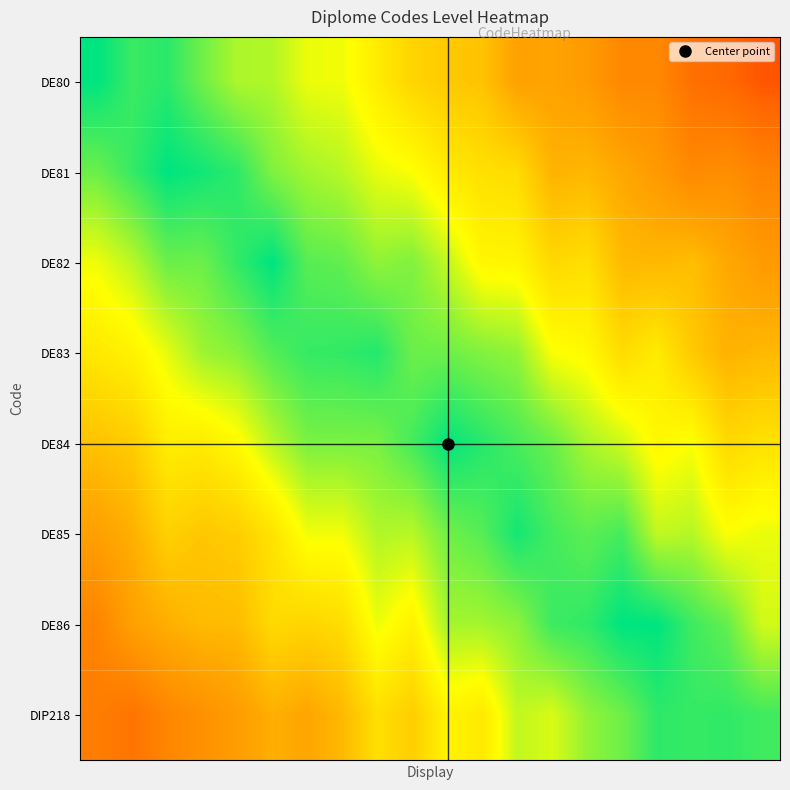

How many series are shown in this chart?

8